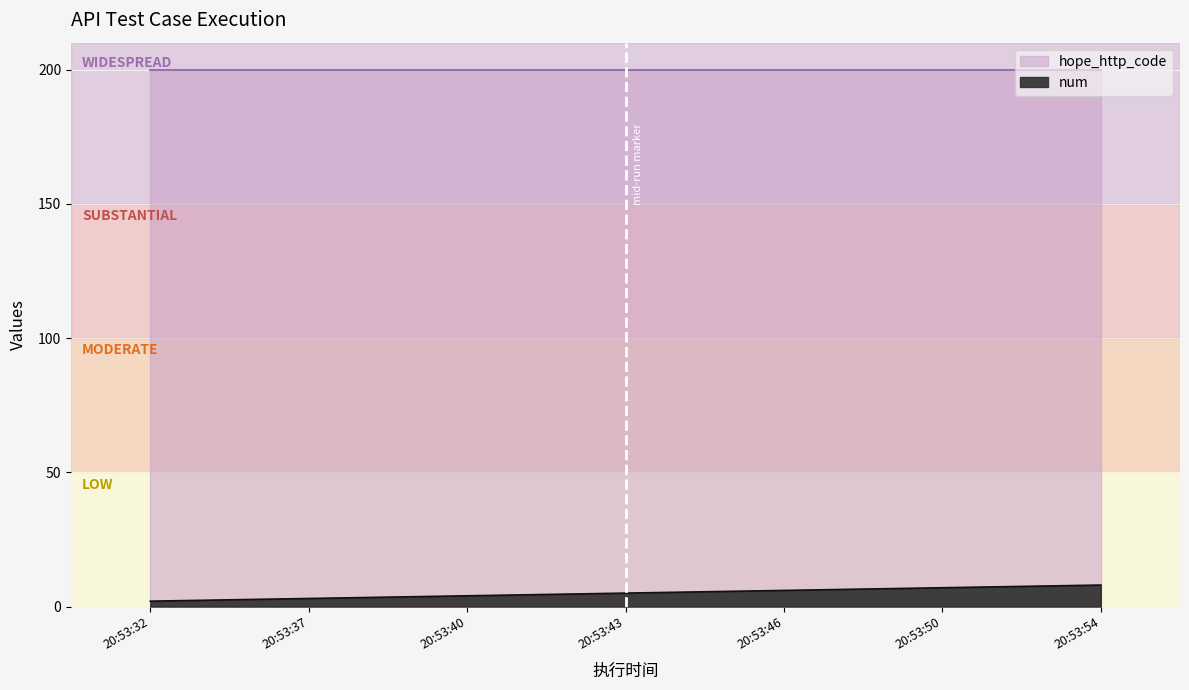

What is the sum of the values at 20:53:46 and 20:53:50?

13